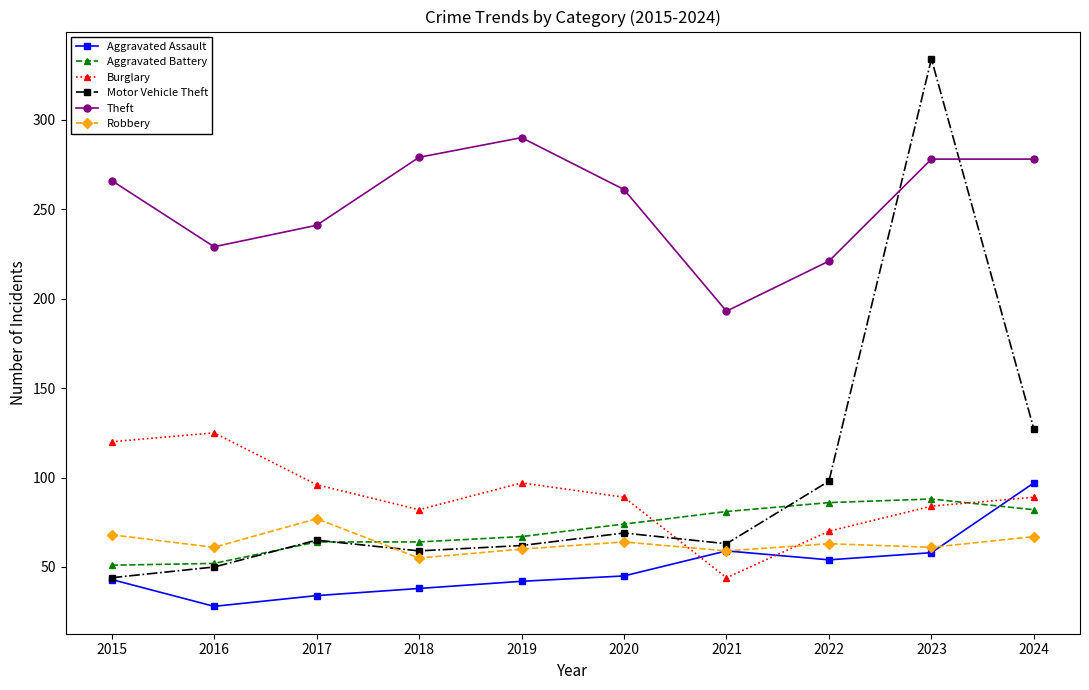

What is the sum of the Theft values at 2022 and 2018?

500